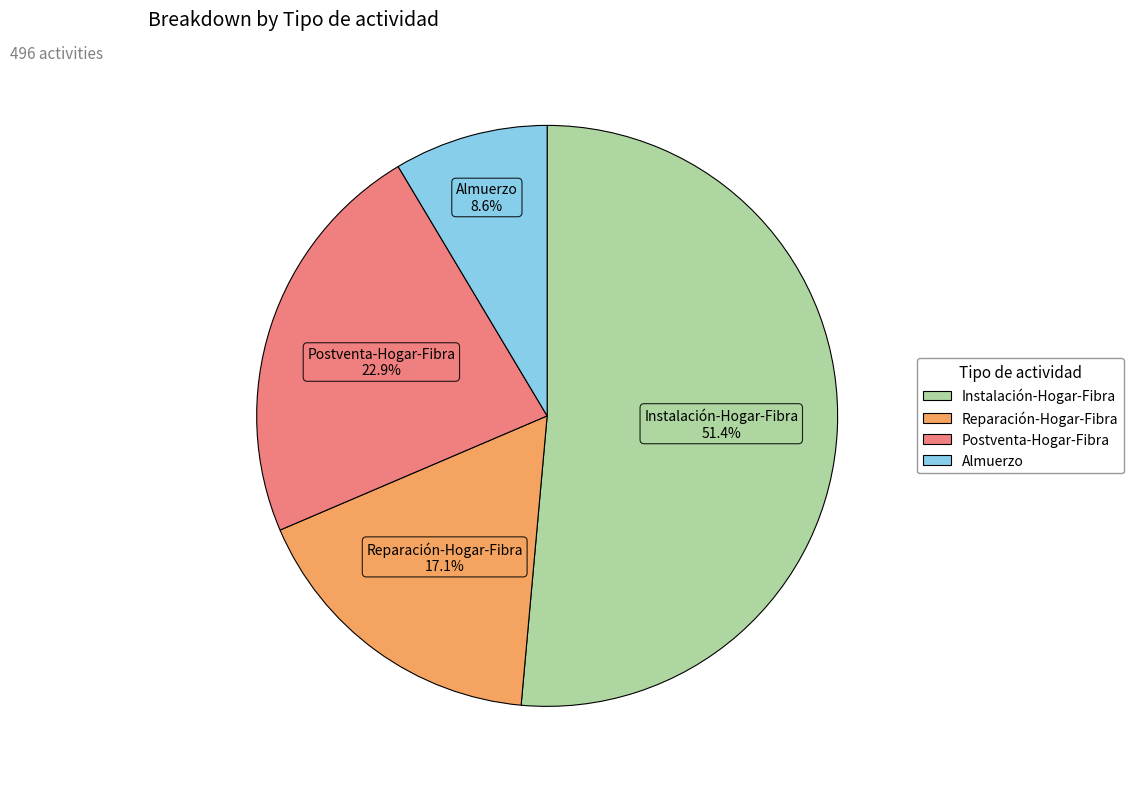

Is the sum of Almuerzo and Reparación-Hogar-Fibra greater than half?

No